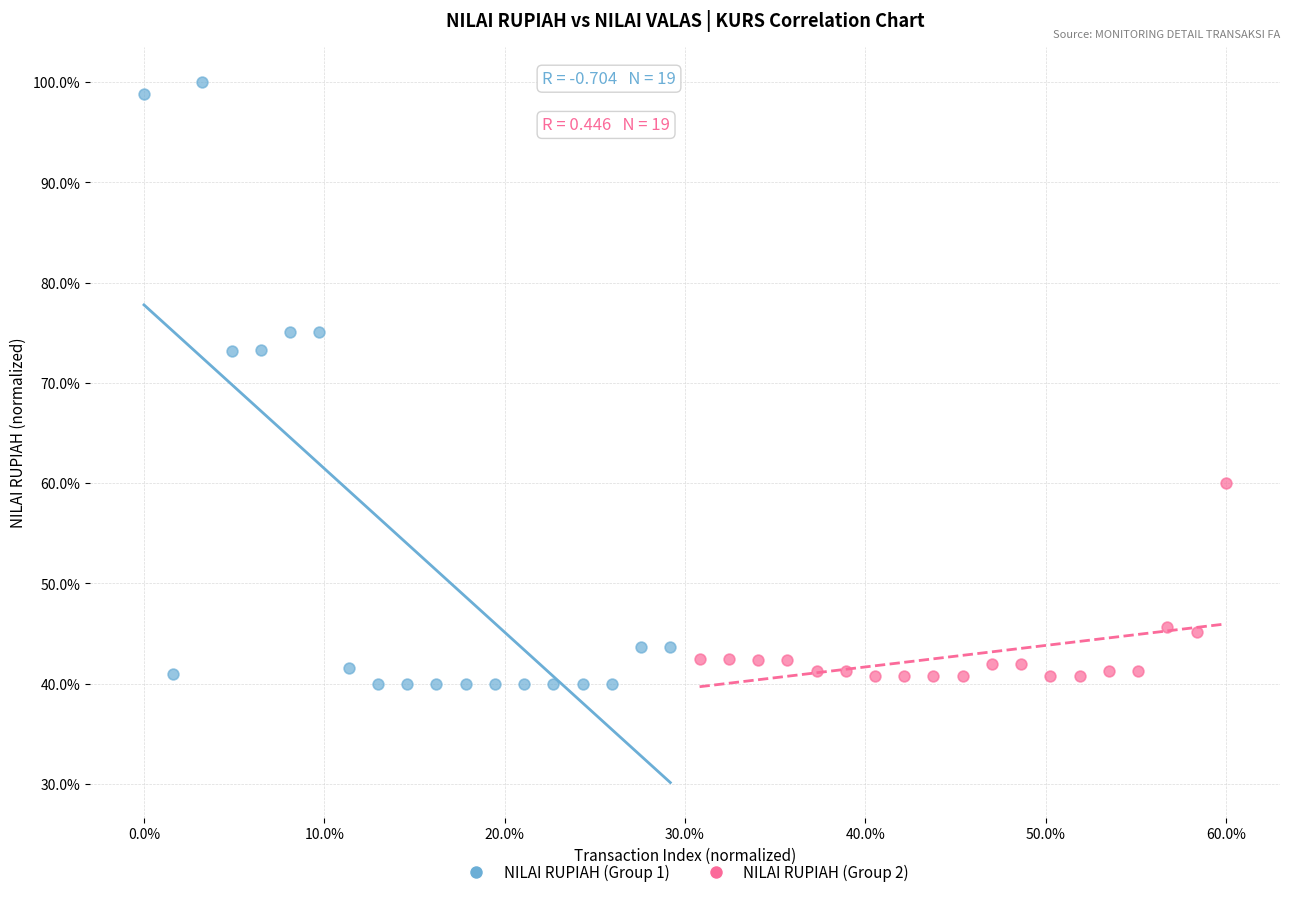

Which series has the largest Y range (max minus min)?

NILAI RUPIAH (Group 1)